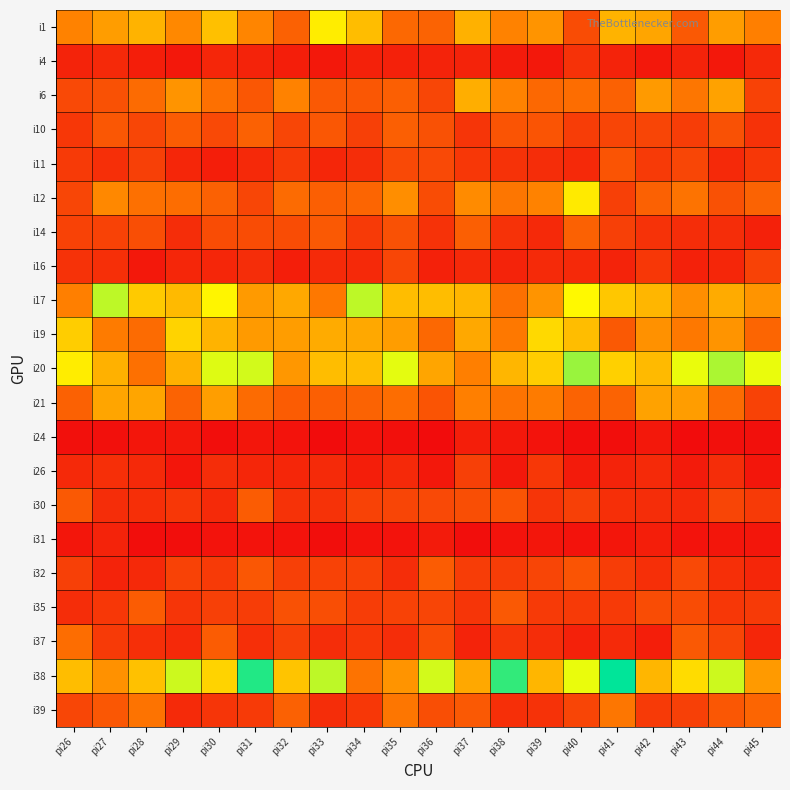

What is the difference between the highest and lowest values at pi33?

101